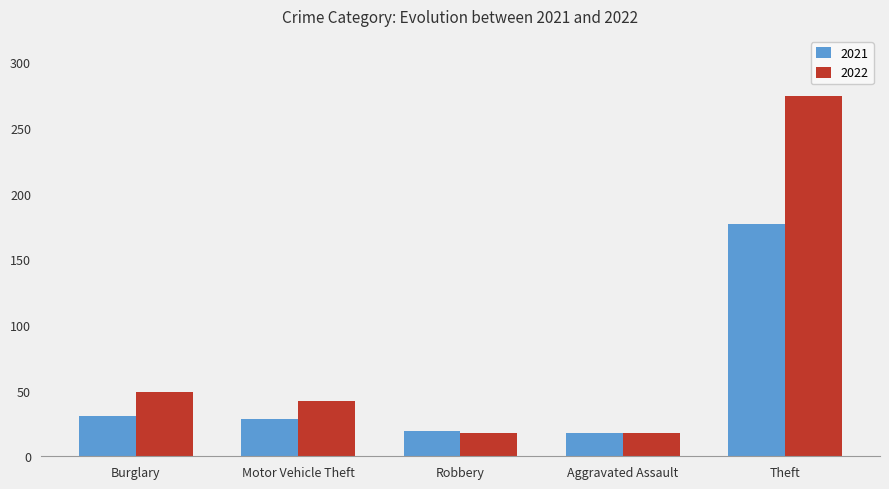

How many groups of bars are there?

5